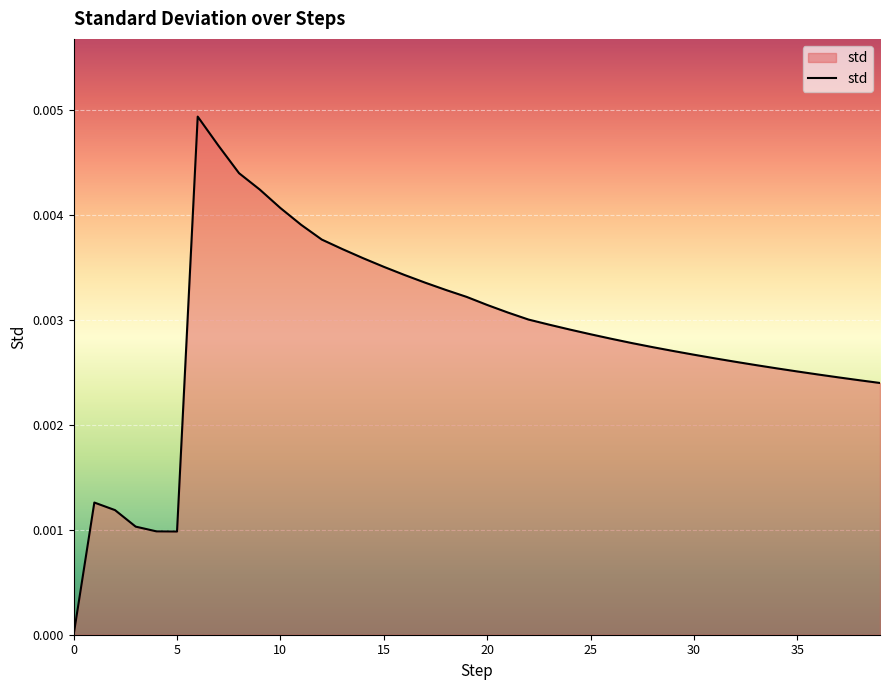

Is this an area chart (filled region under the line)?

Yes